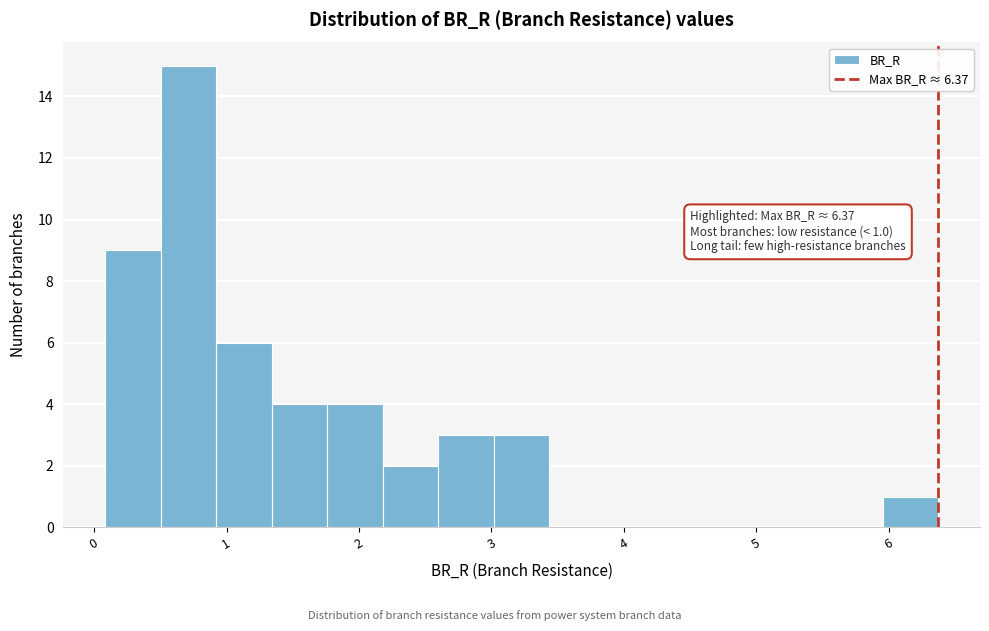

Over which range of the x-axis is the bar tallest?

0.5 to 0.9